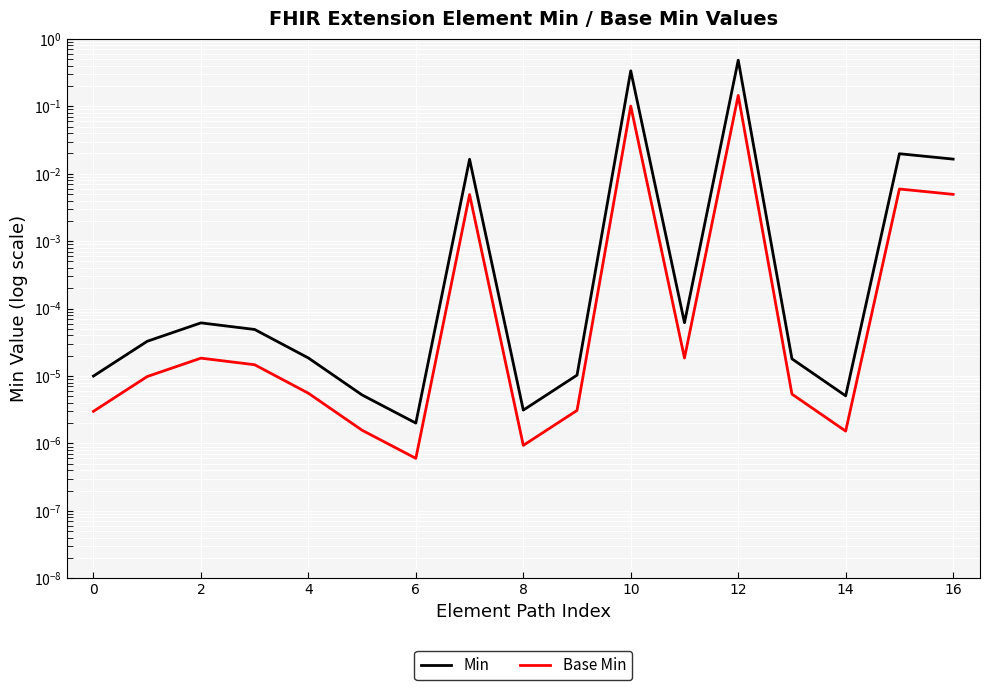

Which has a higher value, 14 or 15?

15